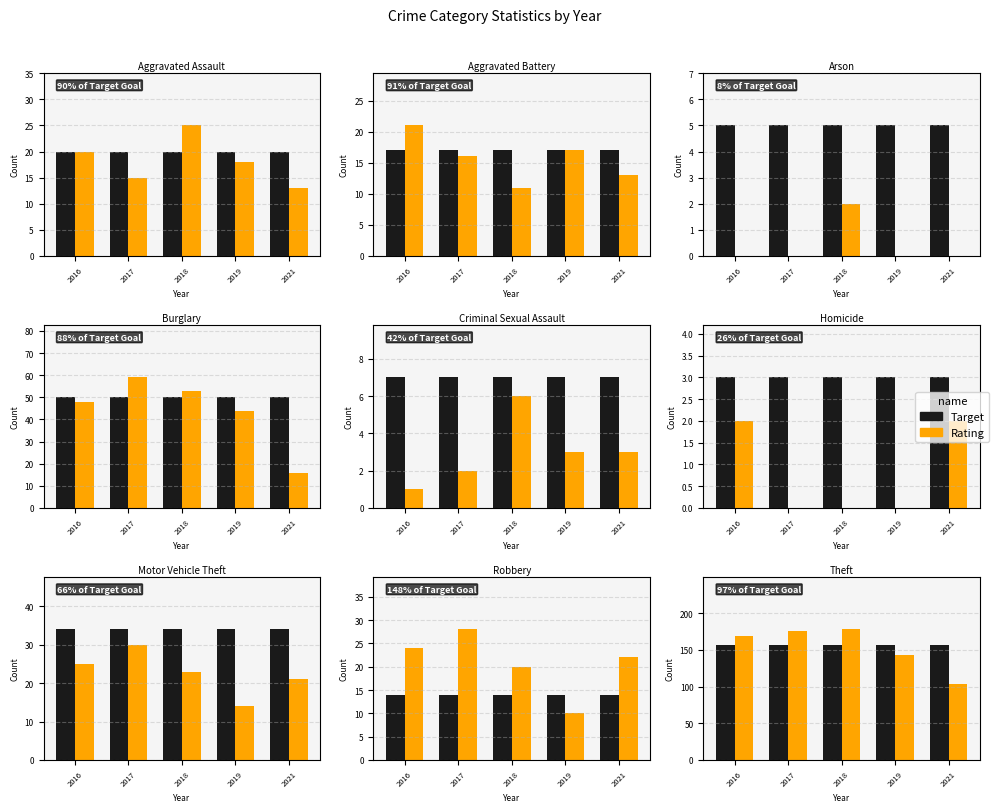

What is the value of the Target bar at the 3rd from the left?

157